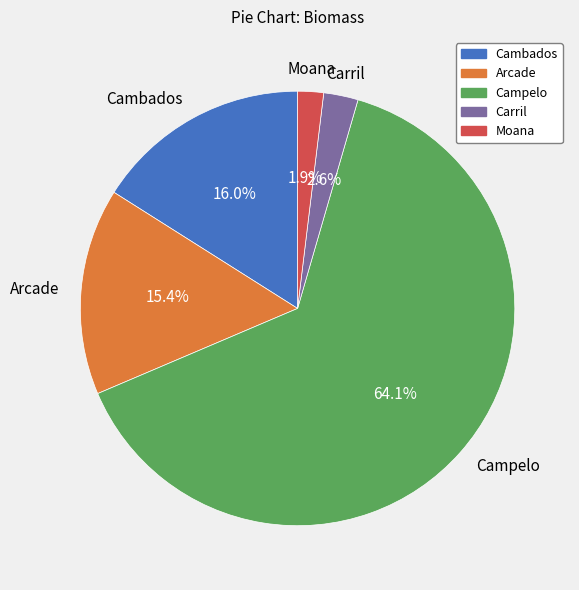

Which slice is the smallest?

Moana